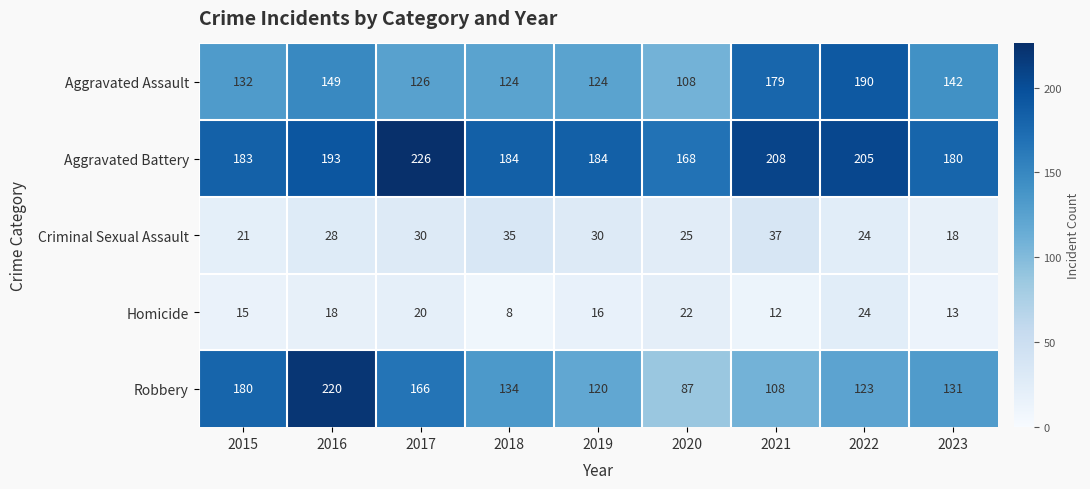

Rank the series at 2020 from highest to lowest value.

Aggravated Battery, Aggravated Assault, Robbery, Criminal Sexual Assault, Homicide